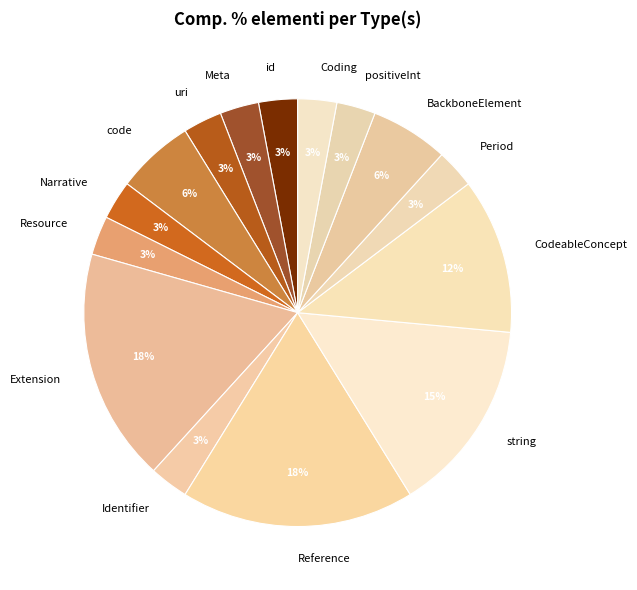

How many slices are in this pie chart?

15